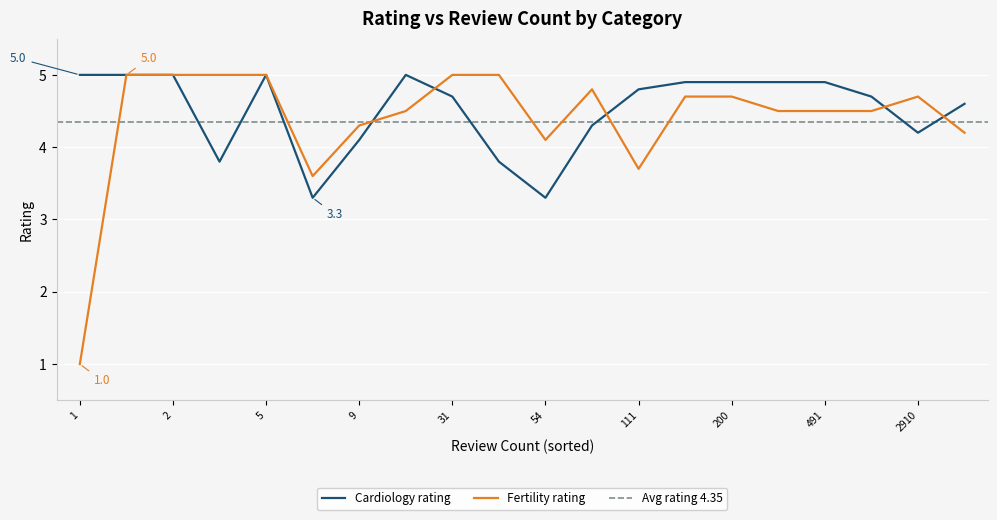

True or false: Fertility and Cardiology cross at least once.

True